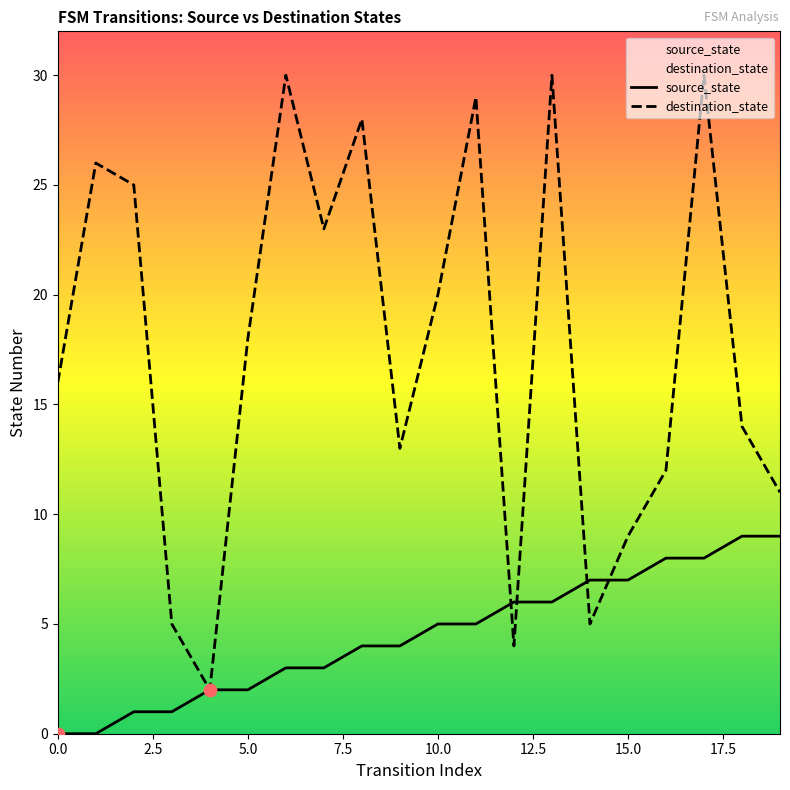

Which series has the largest total across all categories?

destination_state